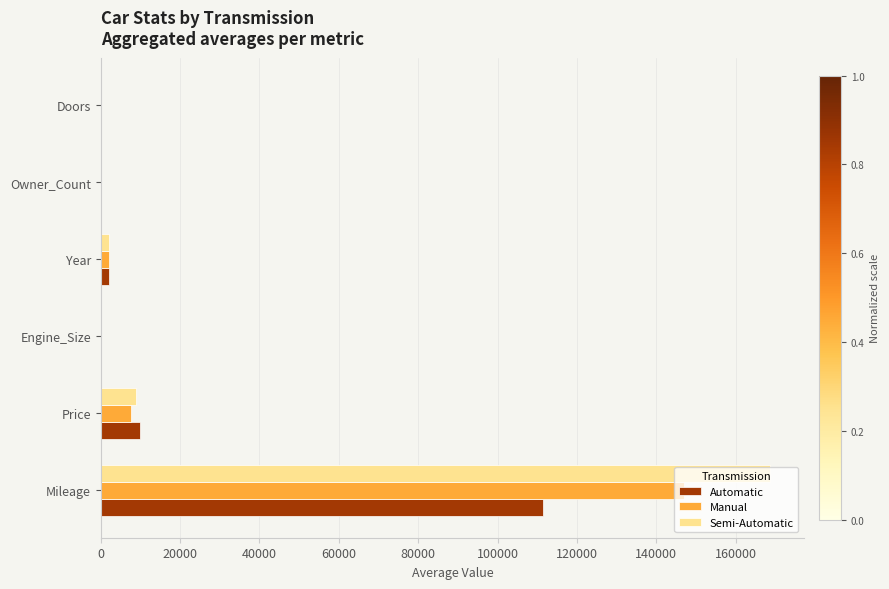

What is the sum of all Automatic values?

123414.7